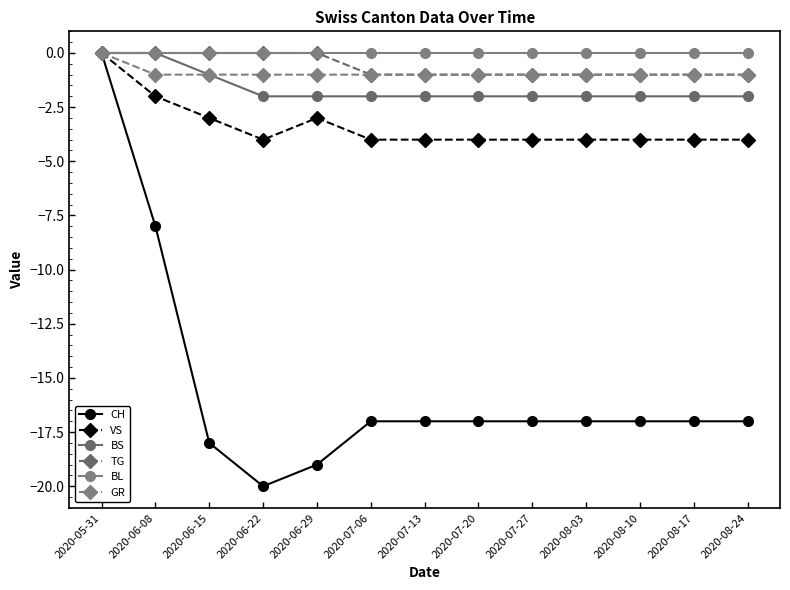

How many interior local valleys does the CH series have?

1